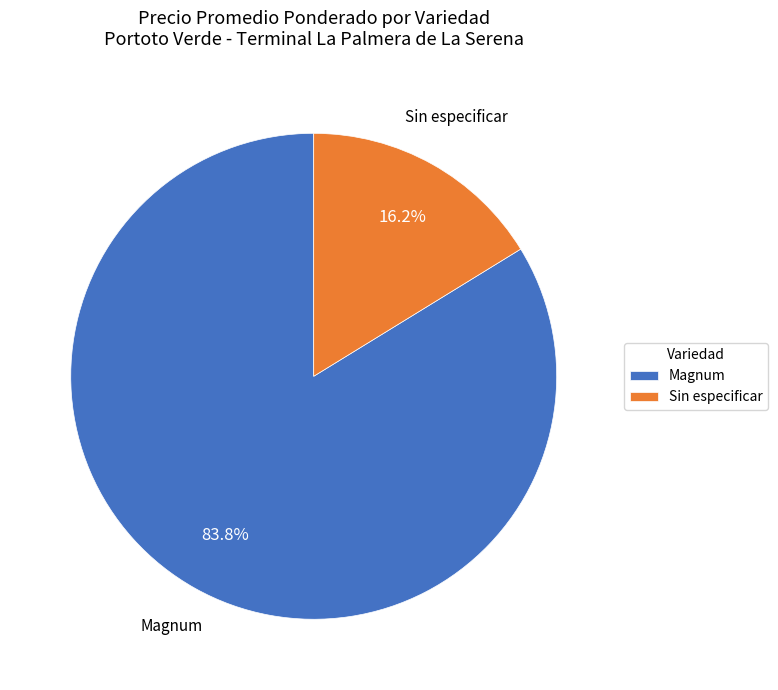

To the nearest percent, what is the combined percentage of Magnum and Sin especificar?

100%